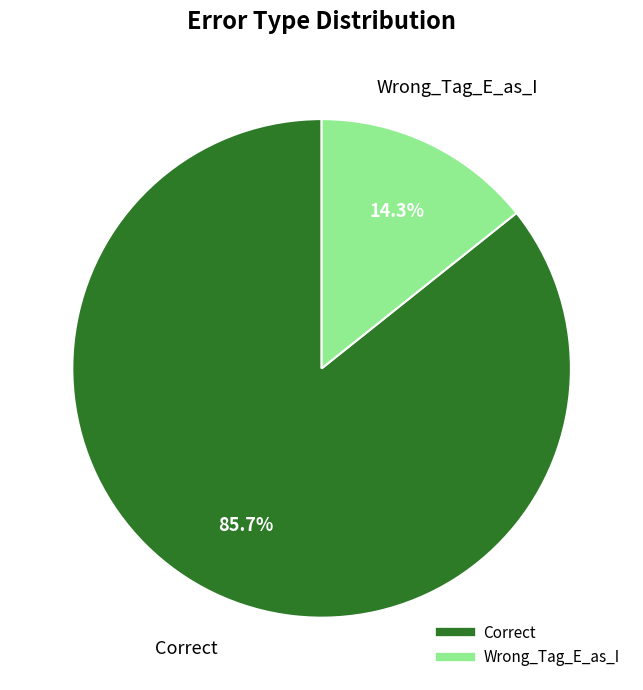

How many segments does this pie chart have?

2